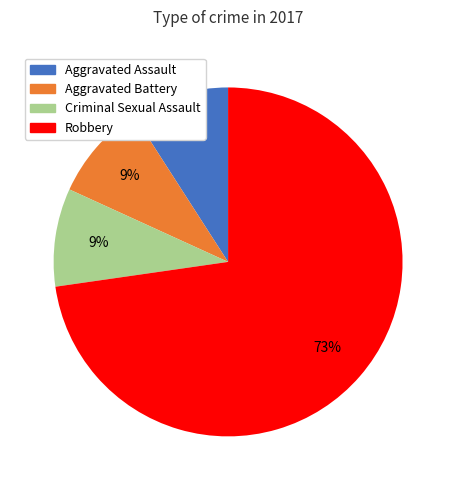

What is the majority slice?

Robbery